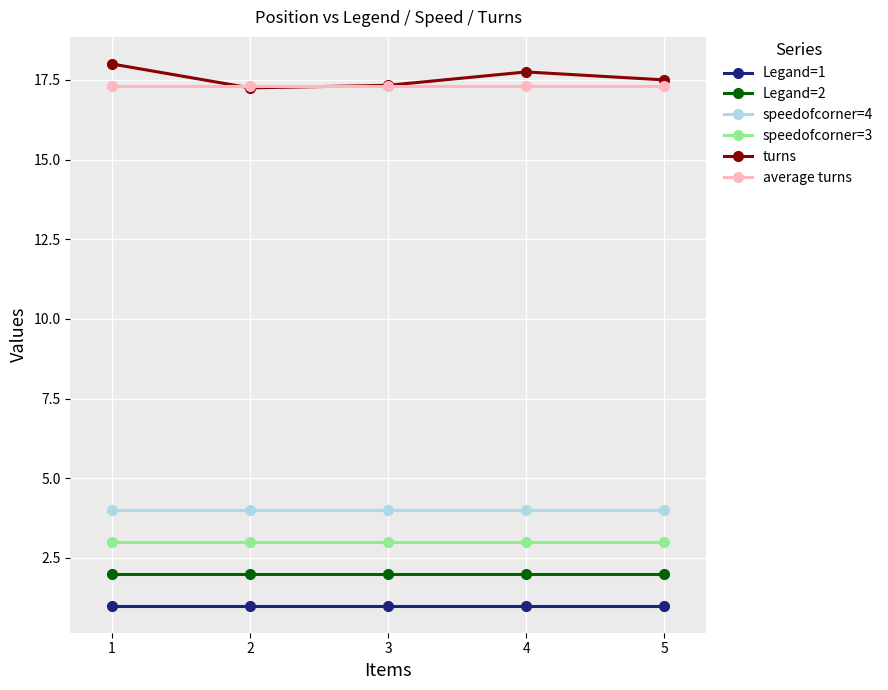

What is the maximum value for speedofcorner=4?

4.0